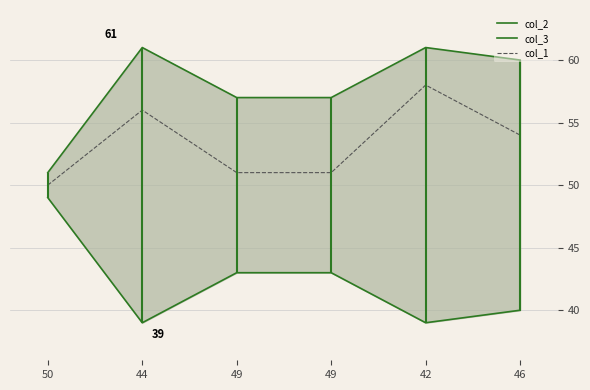

True or false: col_2 and col_1 cross at least once.

False